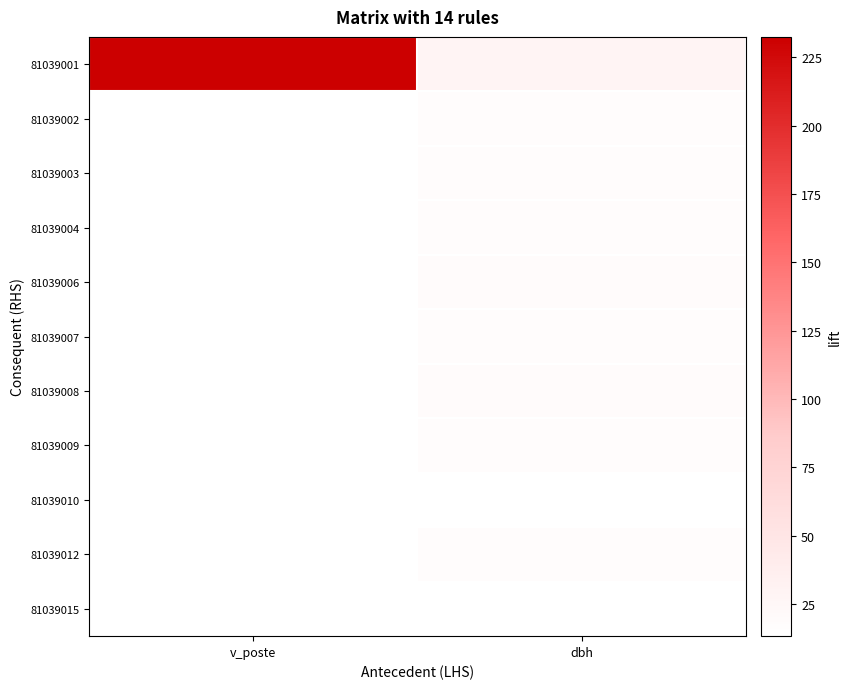

How many data points does each series have?

2